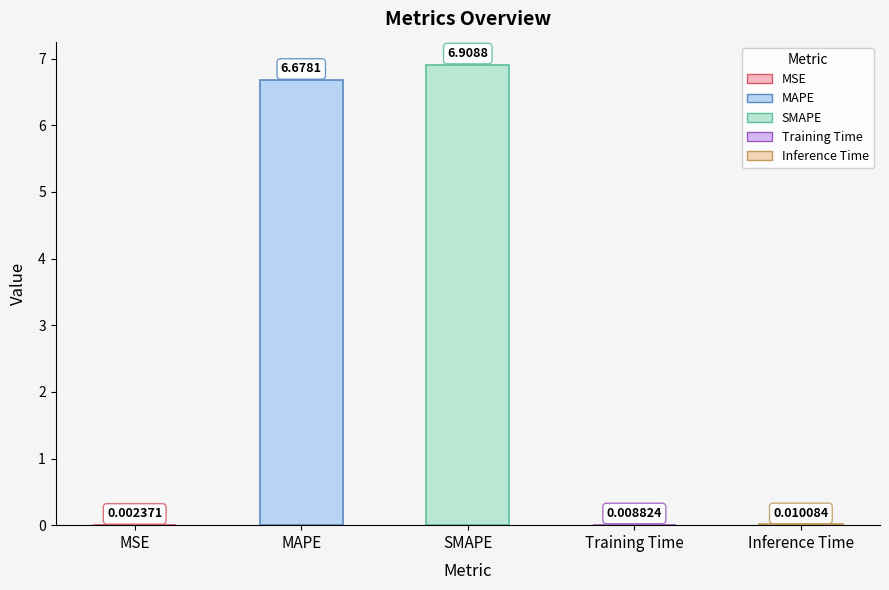

How many series are shown in this chart?

1